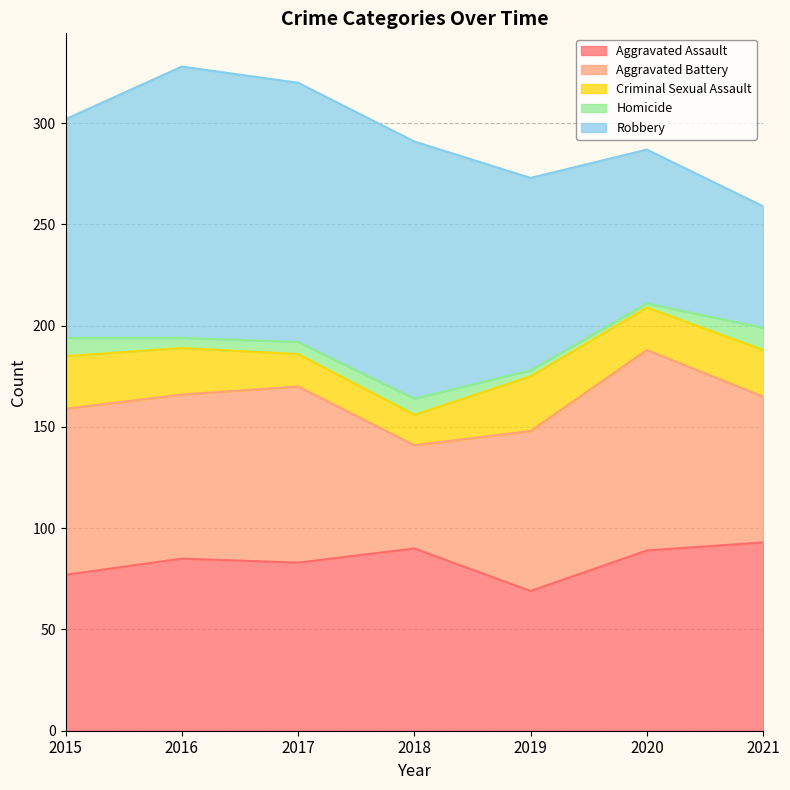

In Homicide, how many points are lower than both neighbors (excluding endpoints)?

2